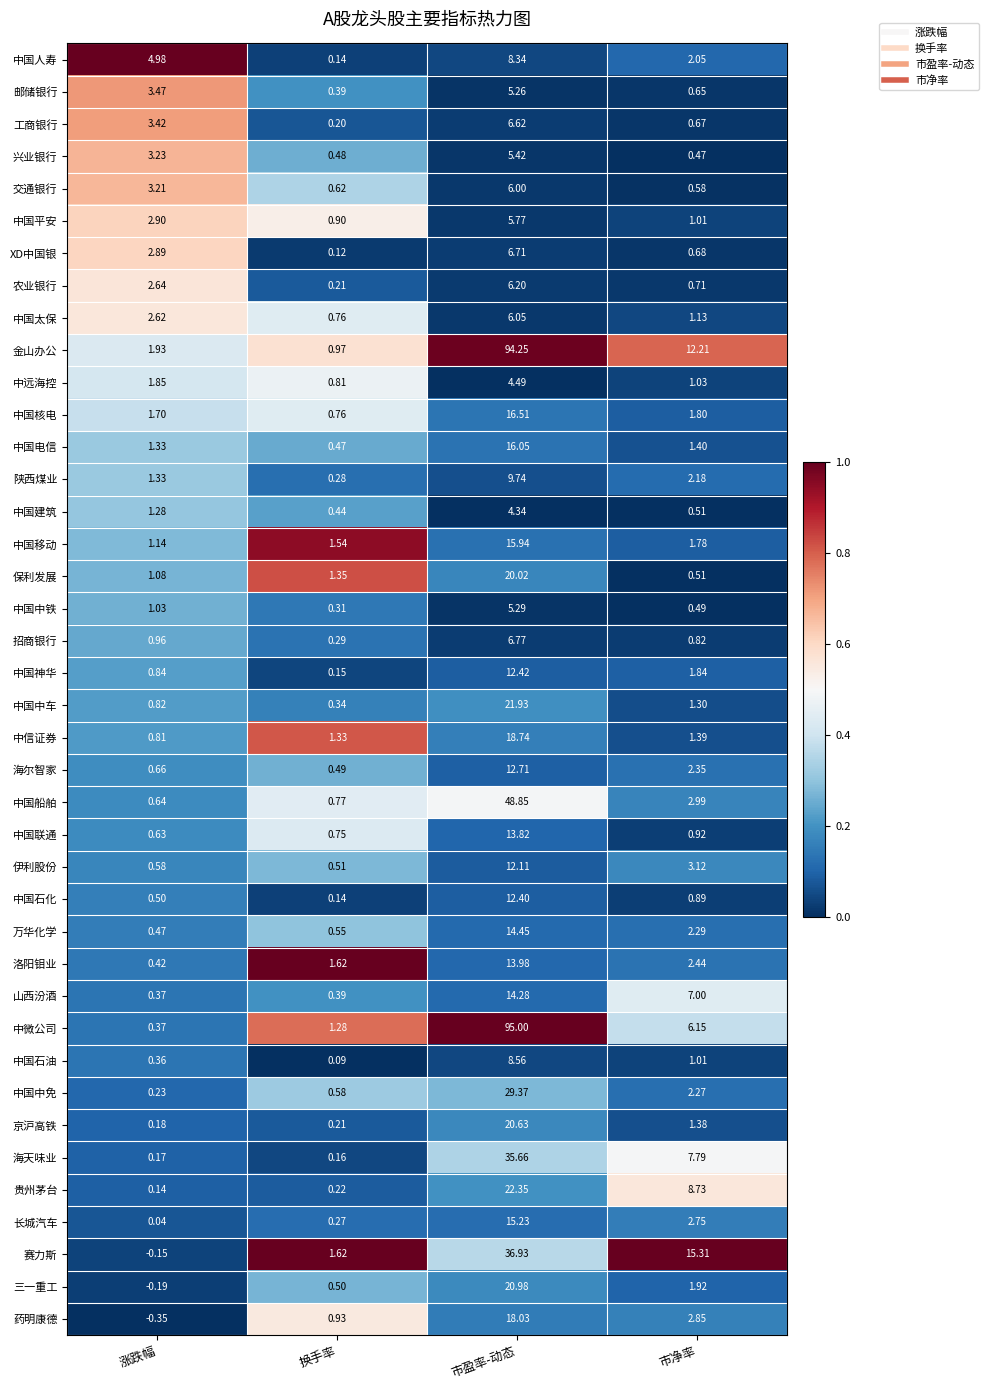

Which series changed the most between 涨跌幅 and 市净率?

赛力斯